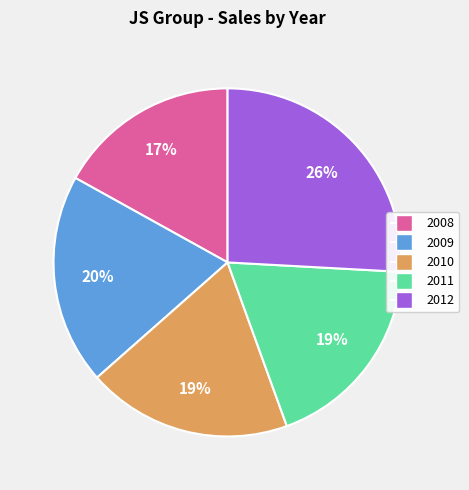

True or false: 2009 accounts for 20% of the total.

True